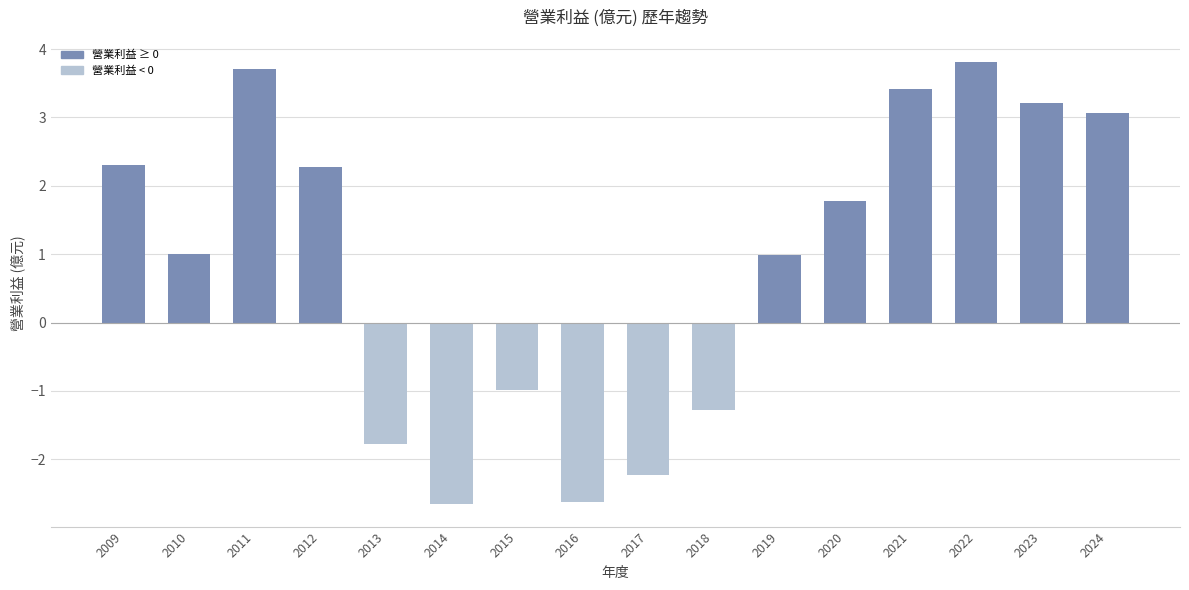

Which has a higher value, 2023 or 2015?

2023